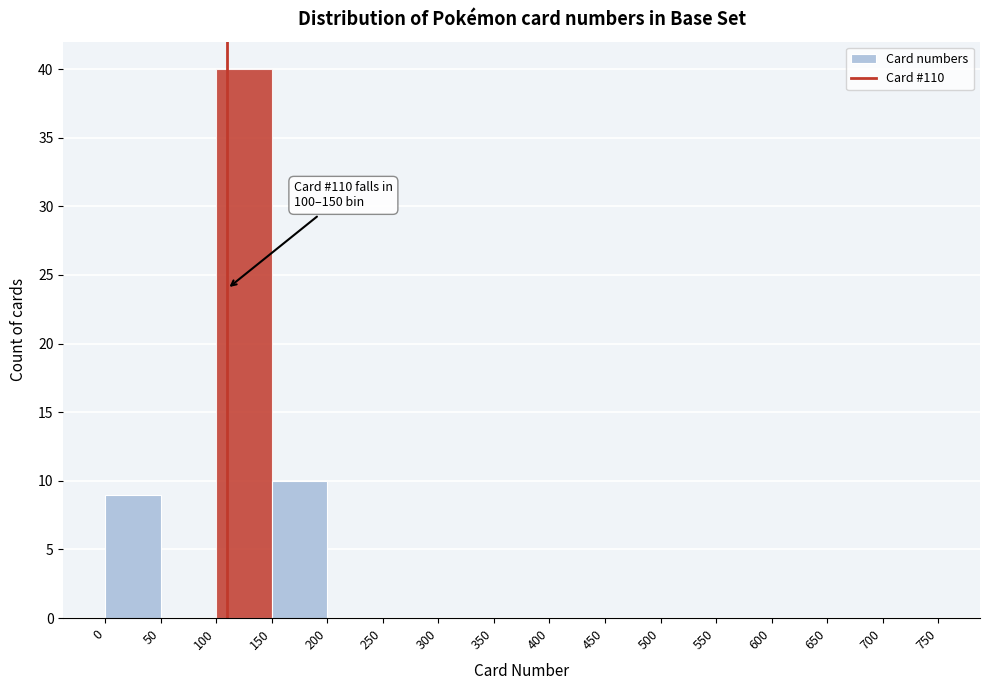

Over which range of the x-axis is the bar tallest?

100 to 150